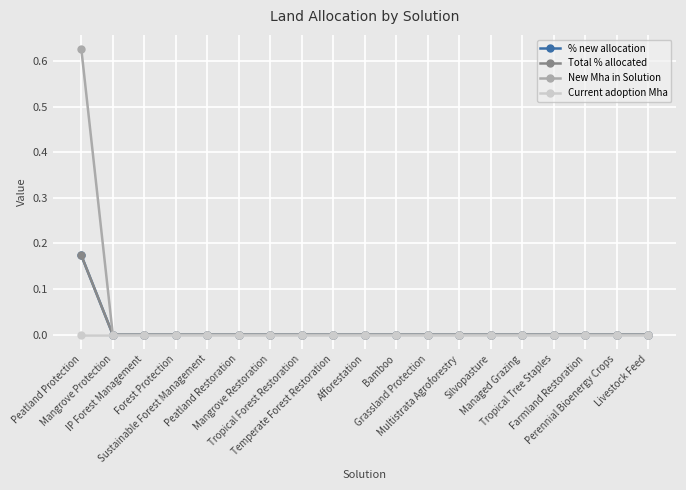

How many lines are shown in the chart?

4